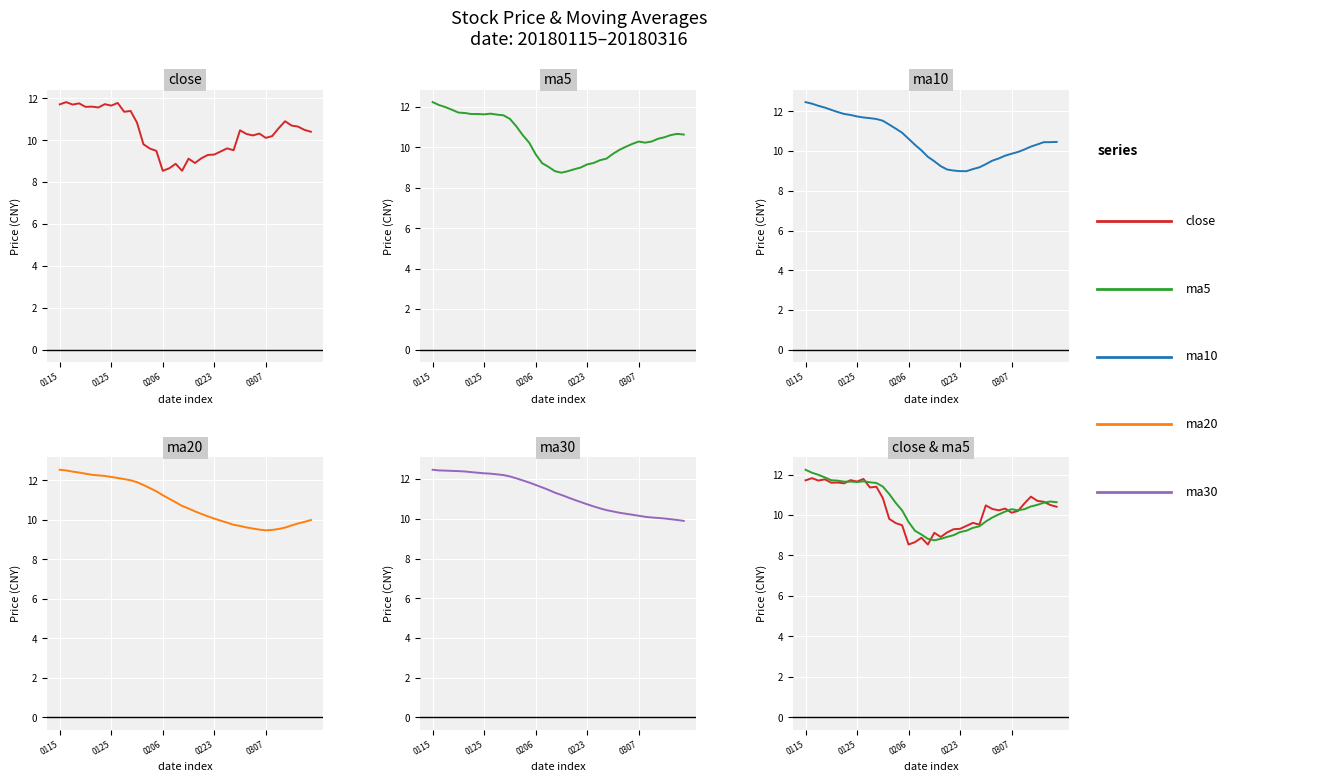

Where is the first local minimum for ma20?

0307